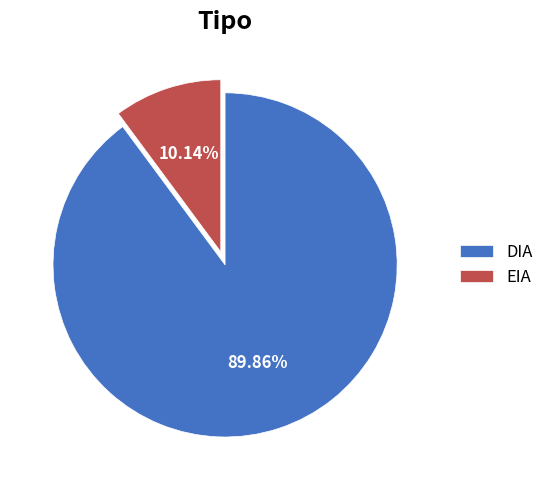

To the nearest percent, what portion does DIA represent?

90%